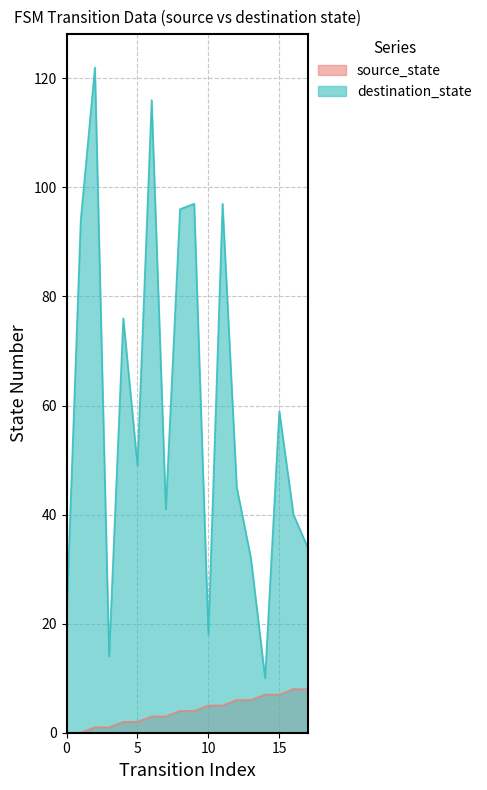

Reading right to left, what are all the values shown in this chart?

source_state: 8	8	7	7	6	6	5	5	4	4	3	3	2	2	1	1	0	0
destination_state: 34	40	59	10	32	45	97	18	97	96	41	116	49	76	14	122	94	21